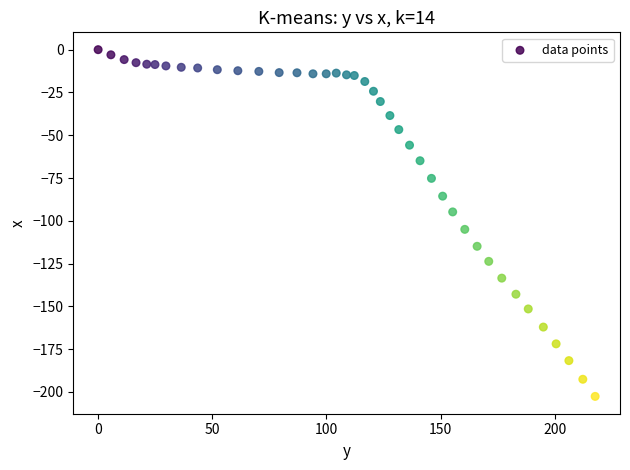

What is the range of Y values (max minus min)?

202.6